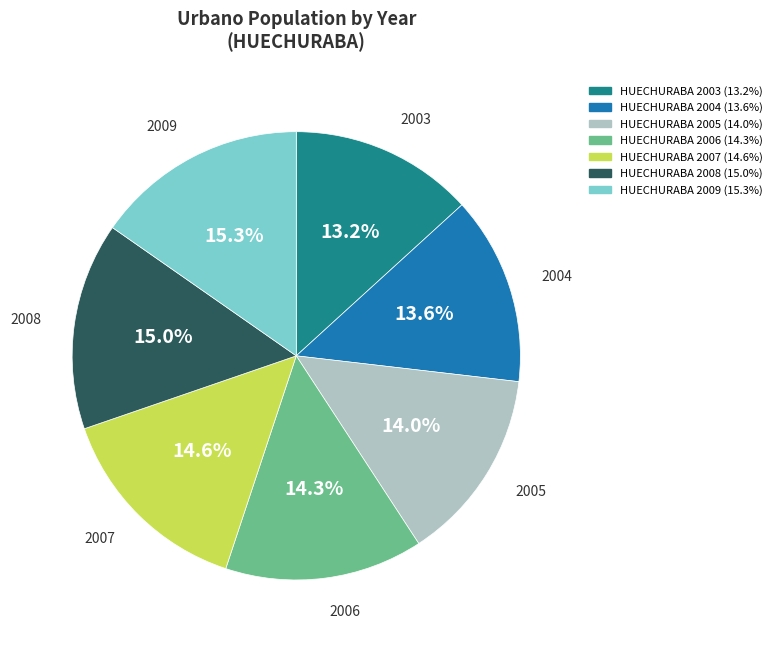

What is the ratio of the value at HUECHURABA 2008 to the value at HUECHURABA 2009?

1.0